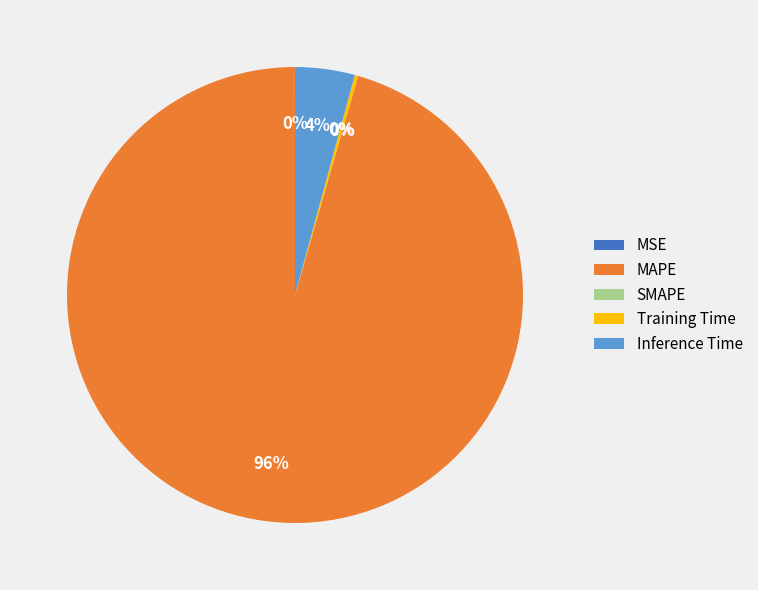

What is the largest slice in the pie chart?

MAPE